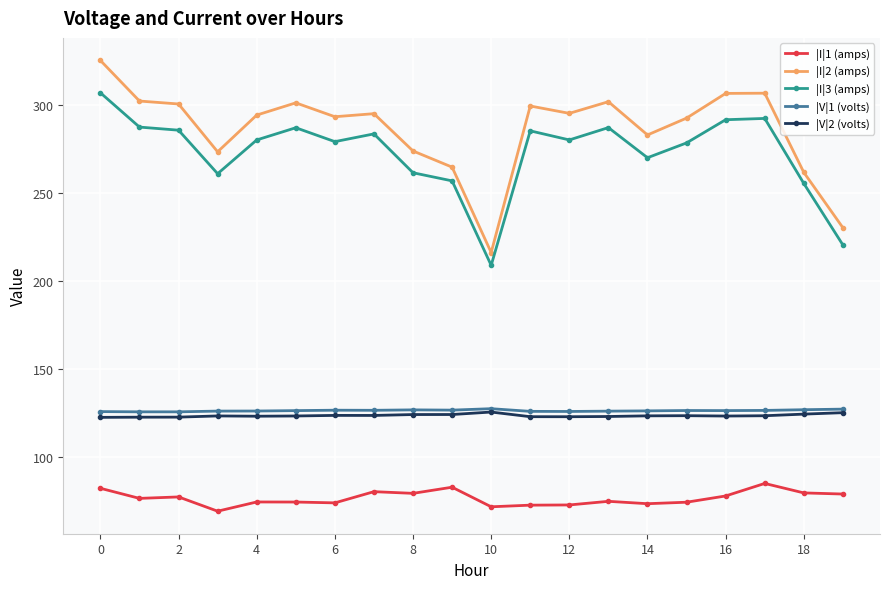

What is the difference between the second highest and minimum values in the |I|2 (amps) series?

90.4